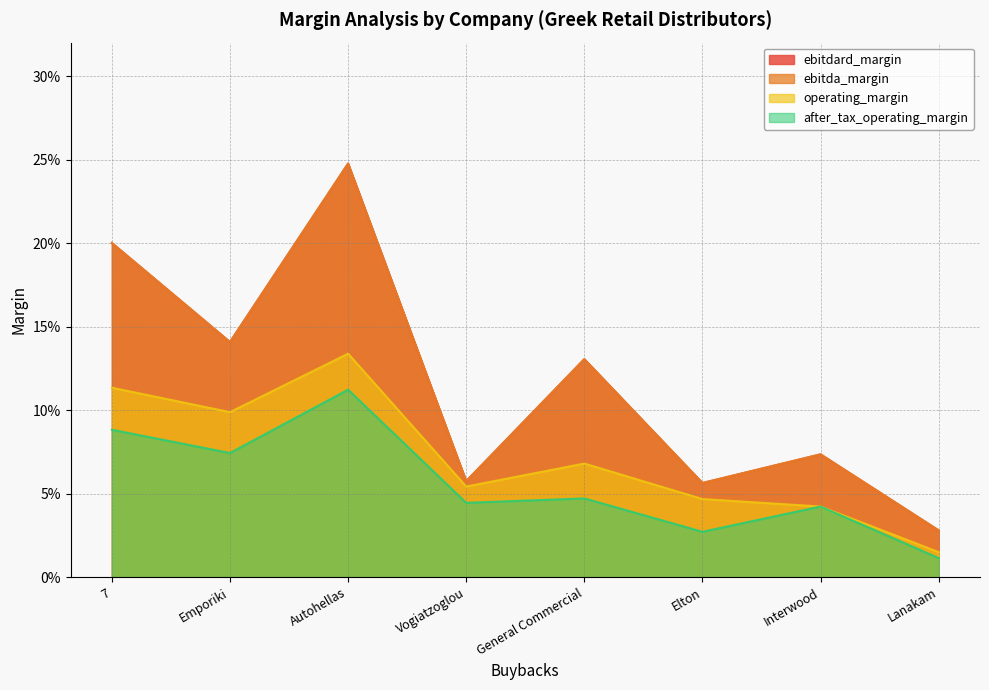

What is the label of the 7th point from the left?

Interwood